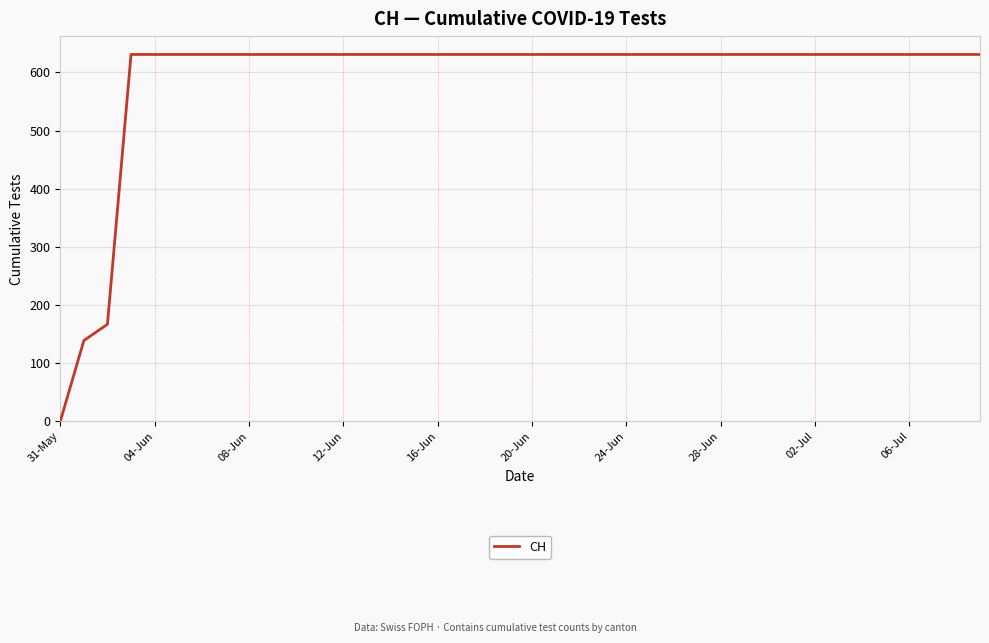

Reading left to right, list all the values displayed in this chart.

0	139	167	631	631	631	631	631	631	631	631	631	631	631	631	631	631	631	631	631	631	631	631	631	631	631	631	631	631	631	631	631	631	631	631	631	631	631	631	631